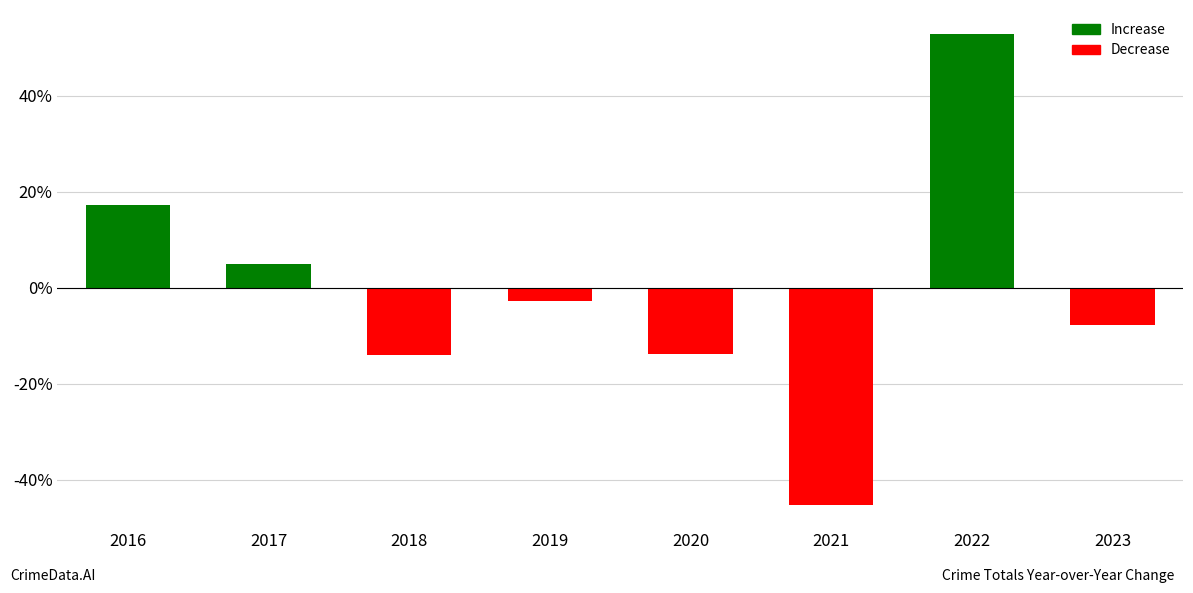

What is the change in value from 2016 to 2018?

-31.1